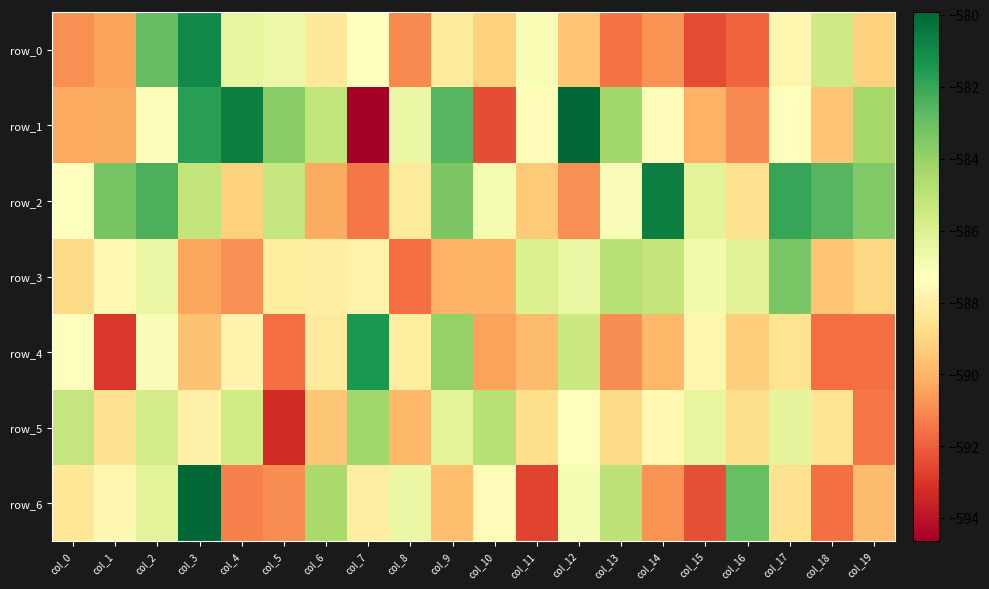

Which label corresponds to the smallest value in the chart?

col_7